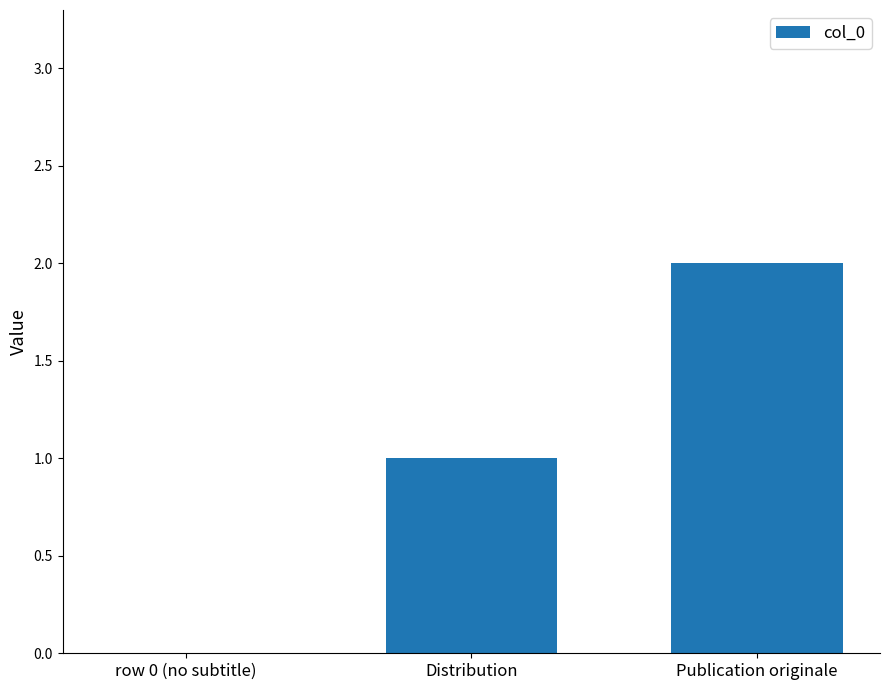

At which category does the chart reach its peak across all series?

Publication originale